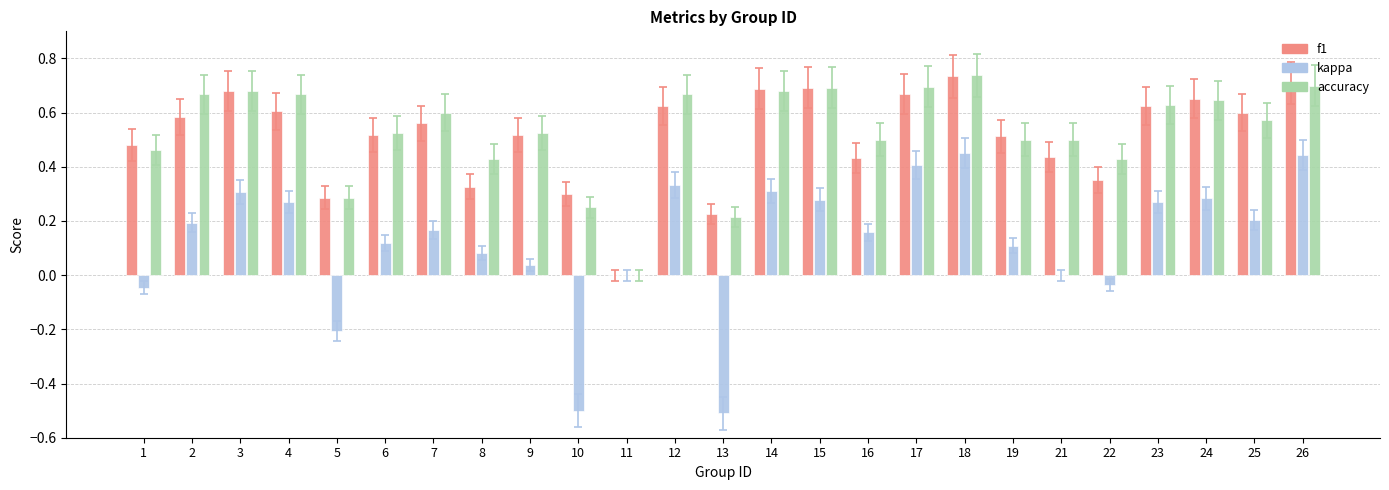

Is the value of kappa at 26 greater than the value of accuracy at 3?

No